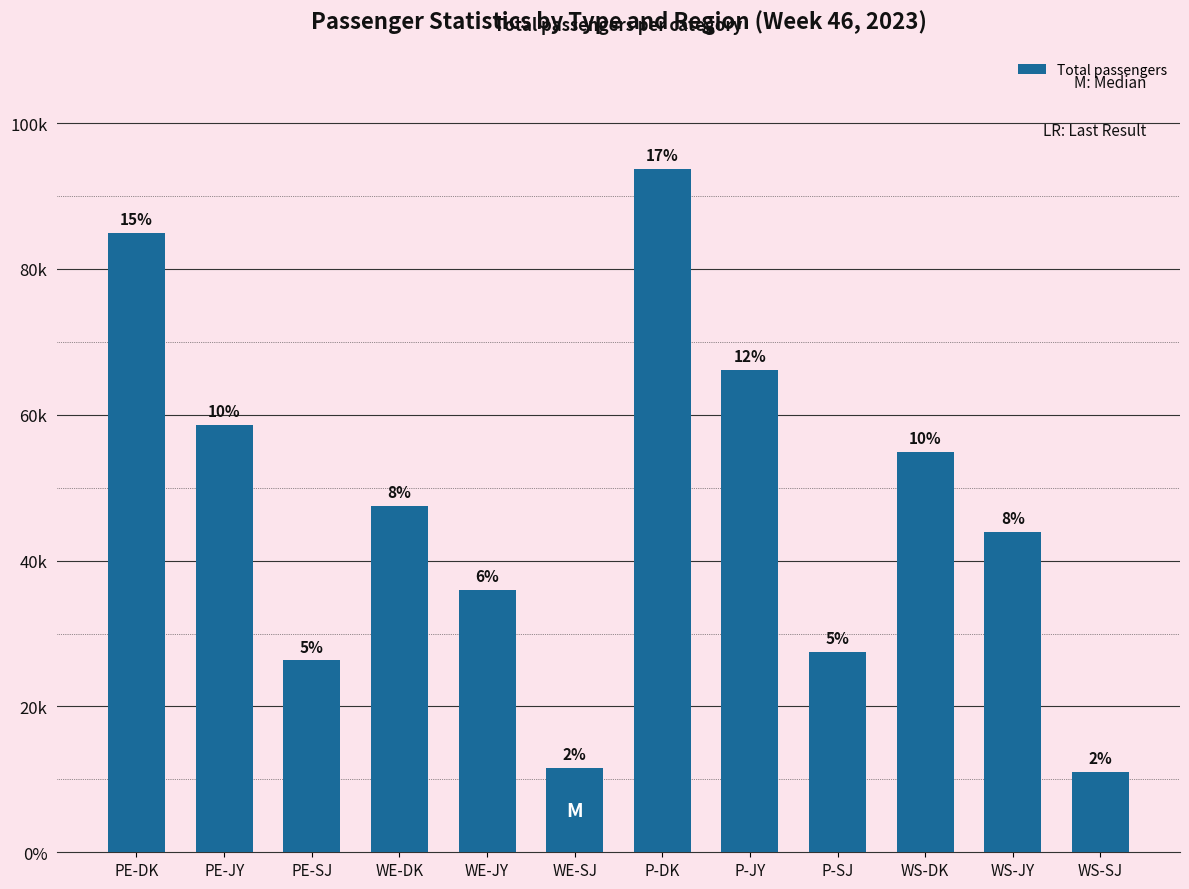

Does the chart contain any negative values?

No